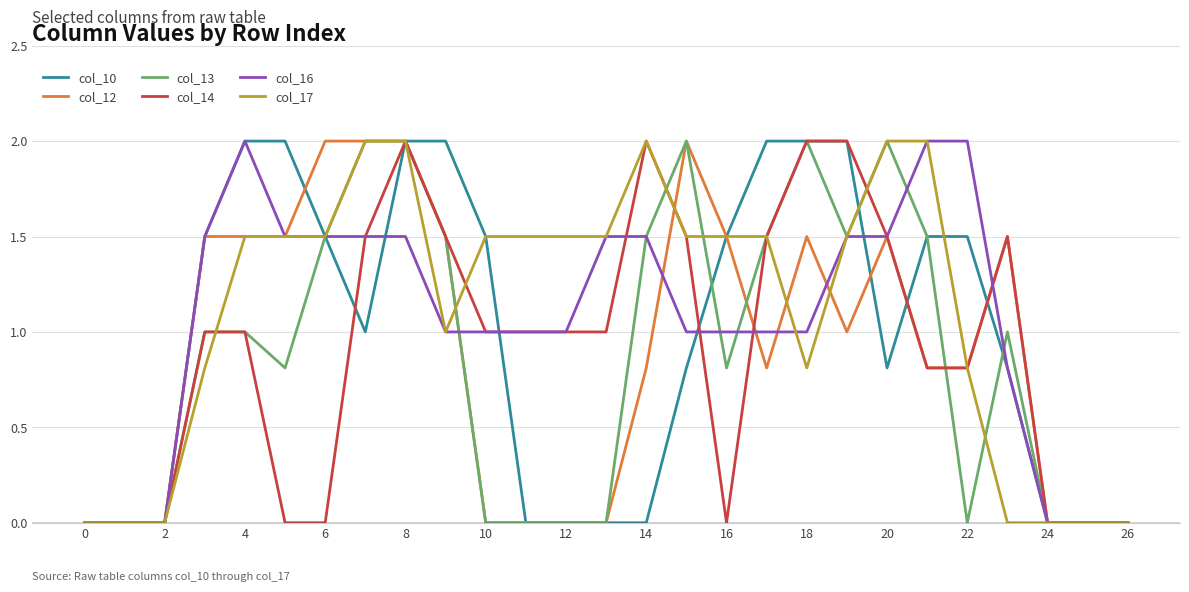

True or false: col_14 and col_10 cross at least once.

True